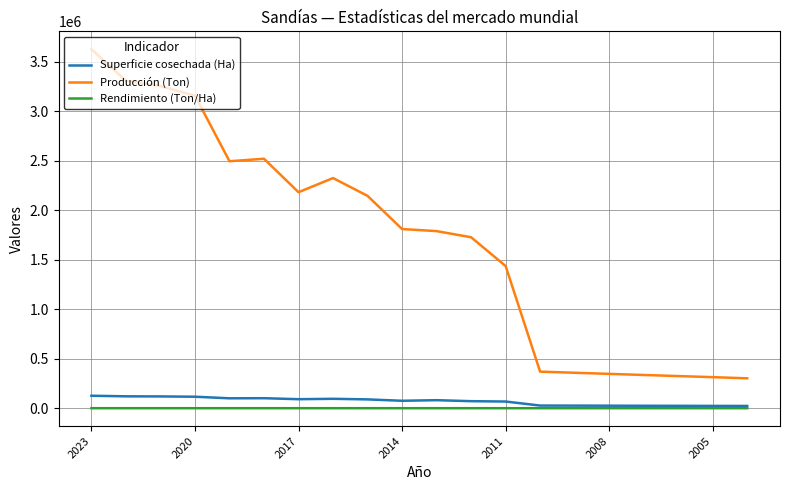

How many series are shown in this chart?

3